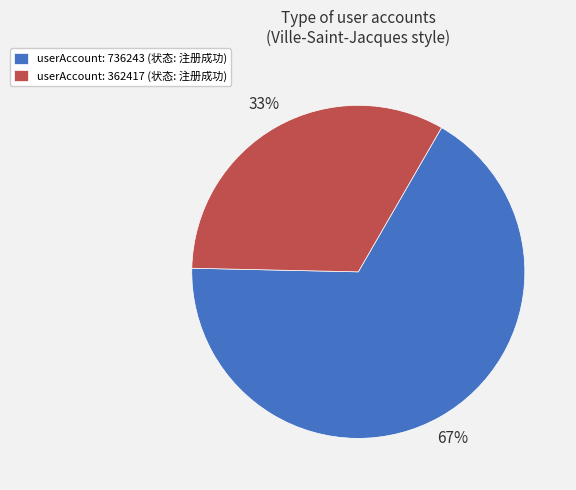

Is the sum of userAccount: 362417 (状态: 注册成功) and userAccount: 736243 (状态: 注册成功) greater than half?

Yes